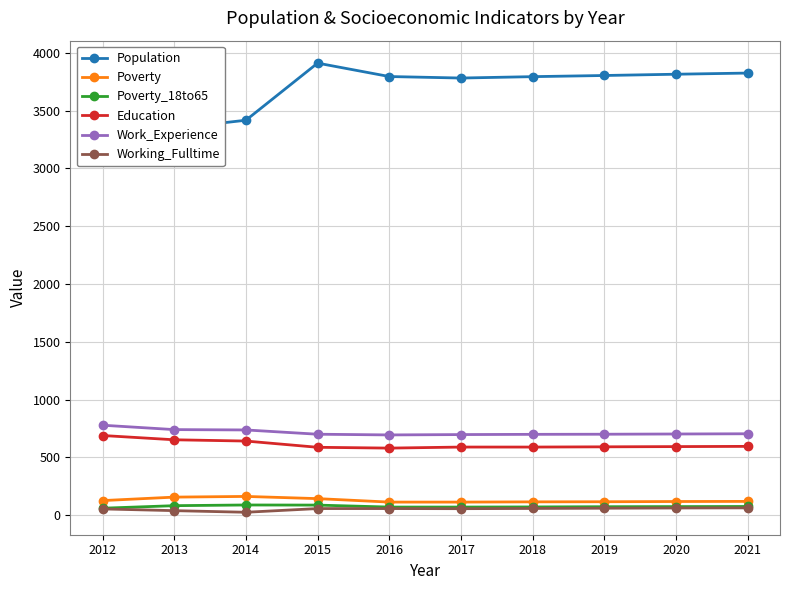

Does the chart display data point markers on the line(s)?

Yes